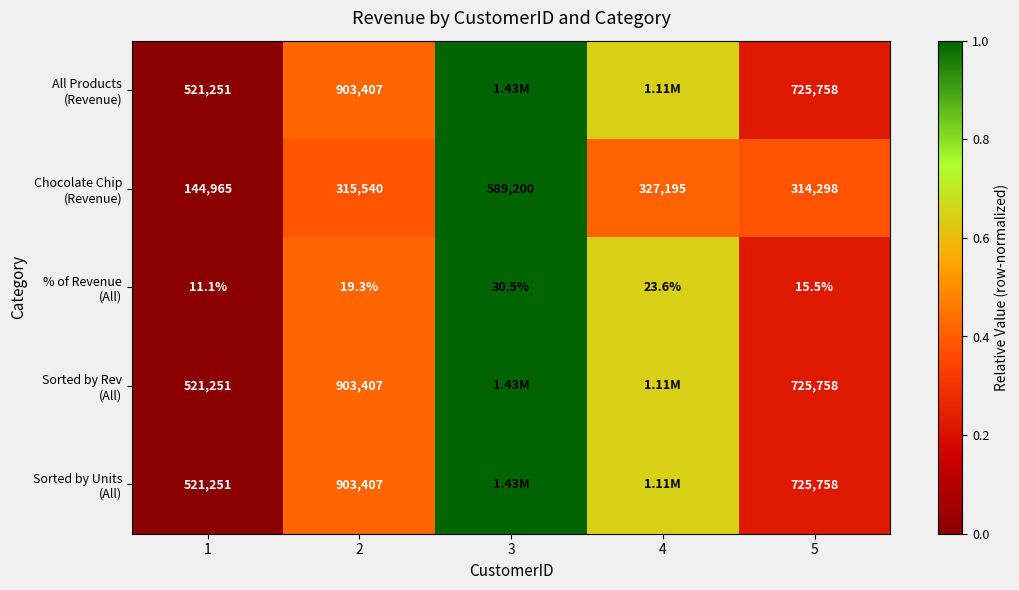

Is it true that % of Revenue (All) equals 0.2 at 5?

True